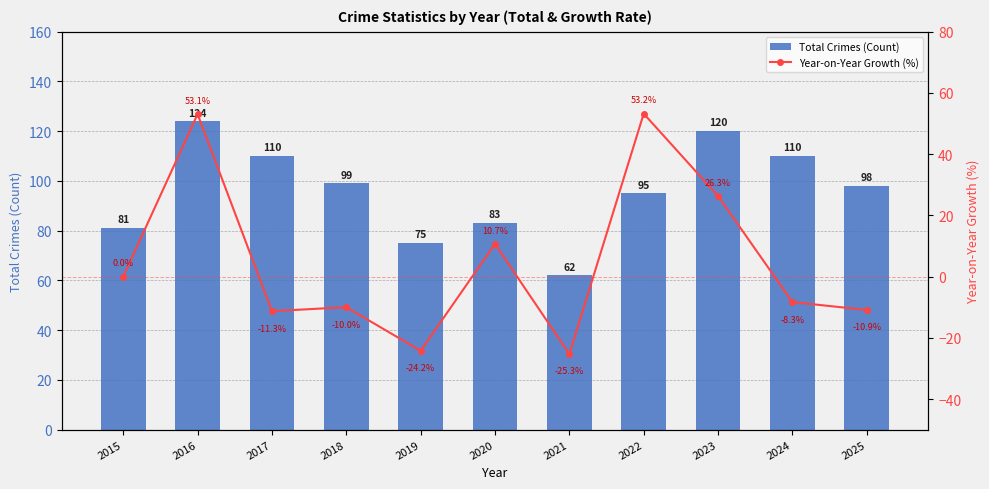

What is the spread (max minus min) of values at 2024?

118.3